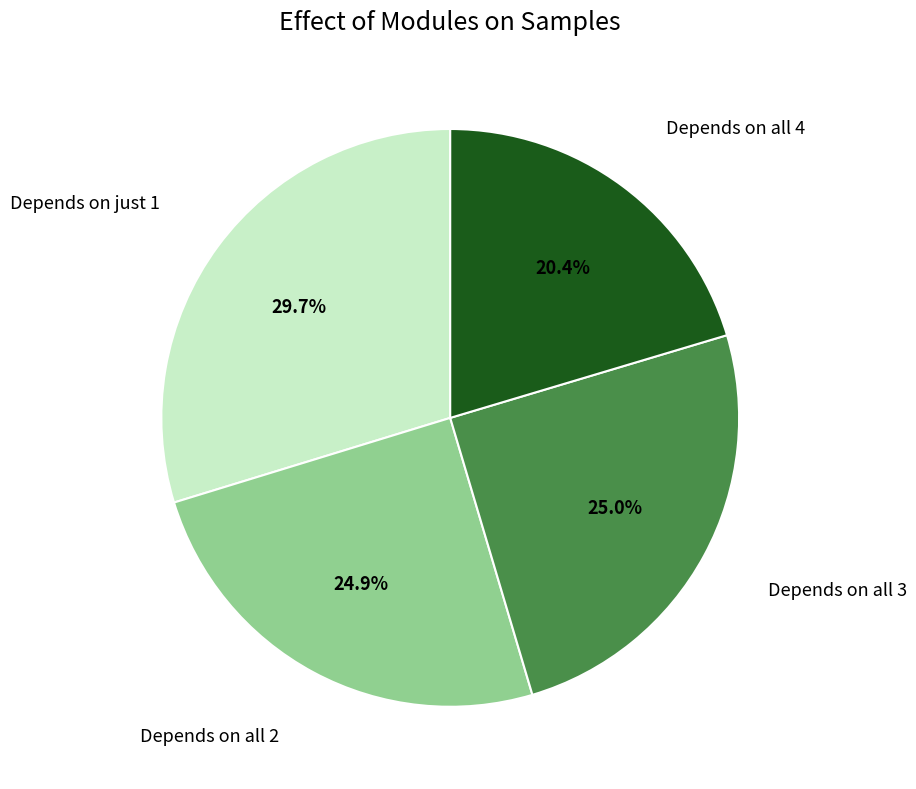

Does any single category account for the majority?

No